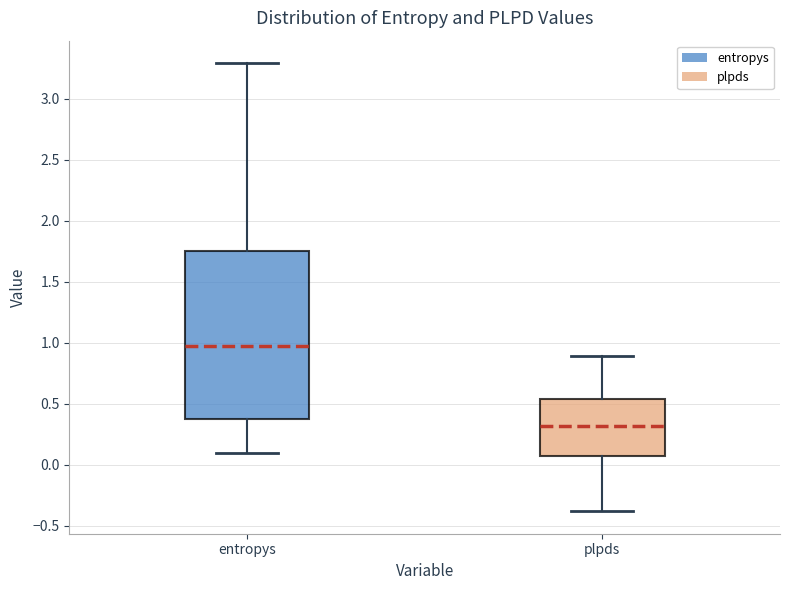

Comparing the boxes themselves (not the whiskers), which one is the tallest?

entropys